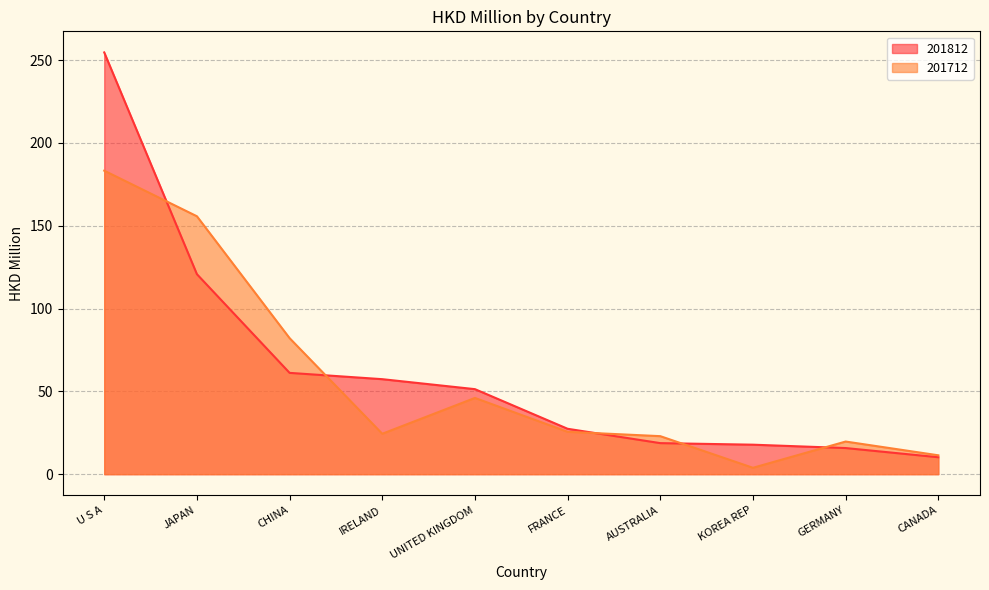

Does the chart have visible grid lines?

Yes